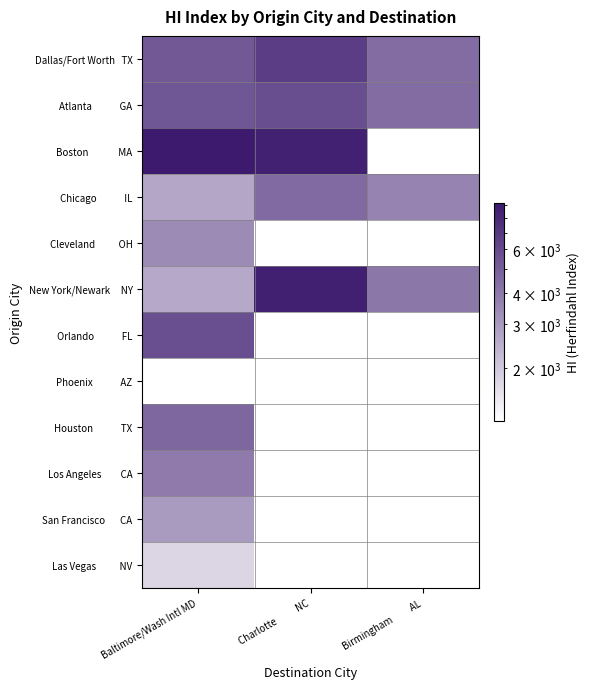

What is the minimum value shown in the chart?

1230.5